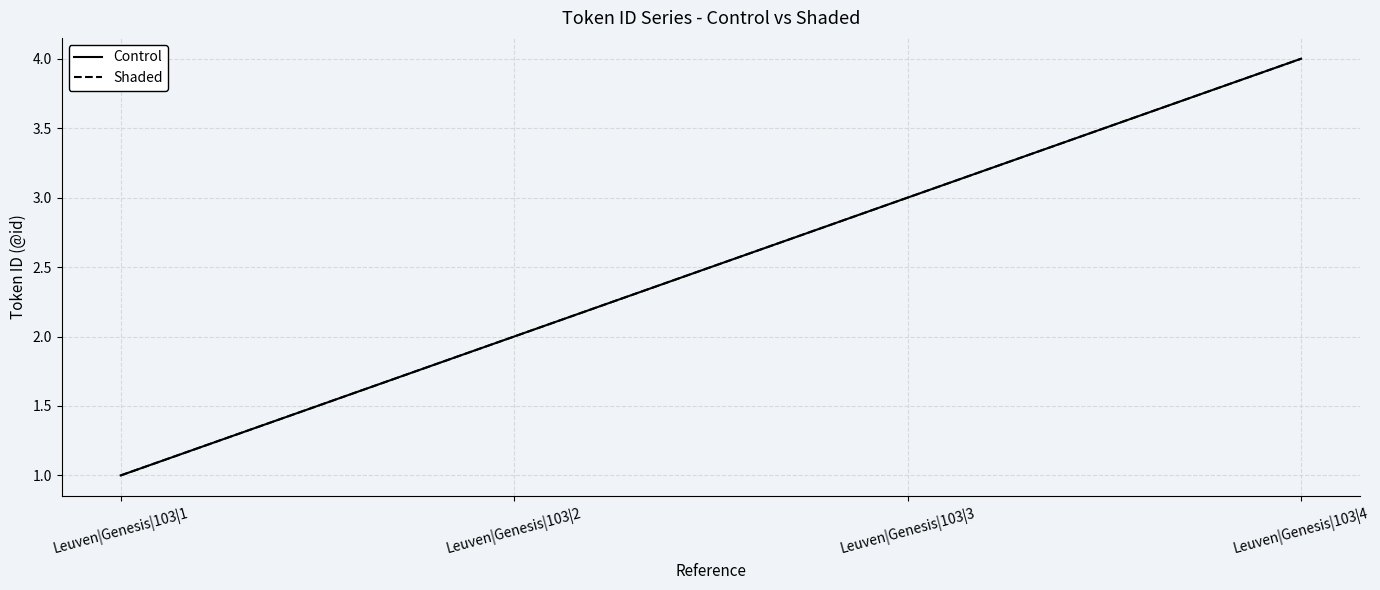

The Control series shows 4 at Leuven|Genesis|103|4. True or false?

True